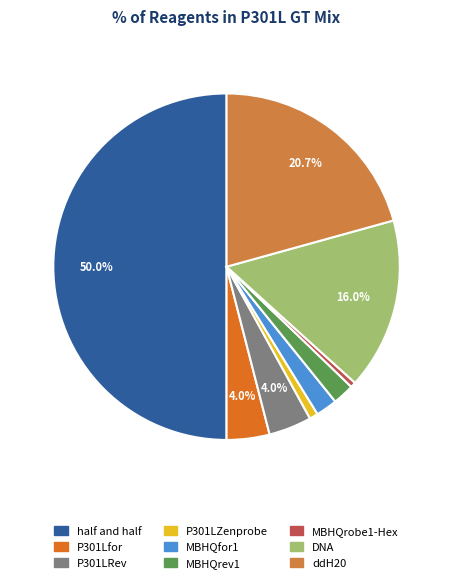

To the nearest percent, what is the average slice percentage?

11%